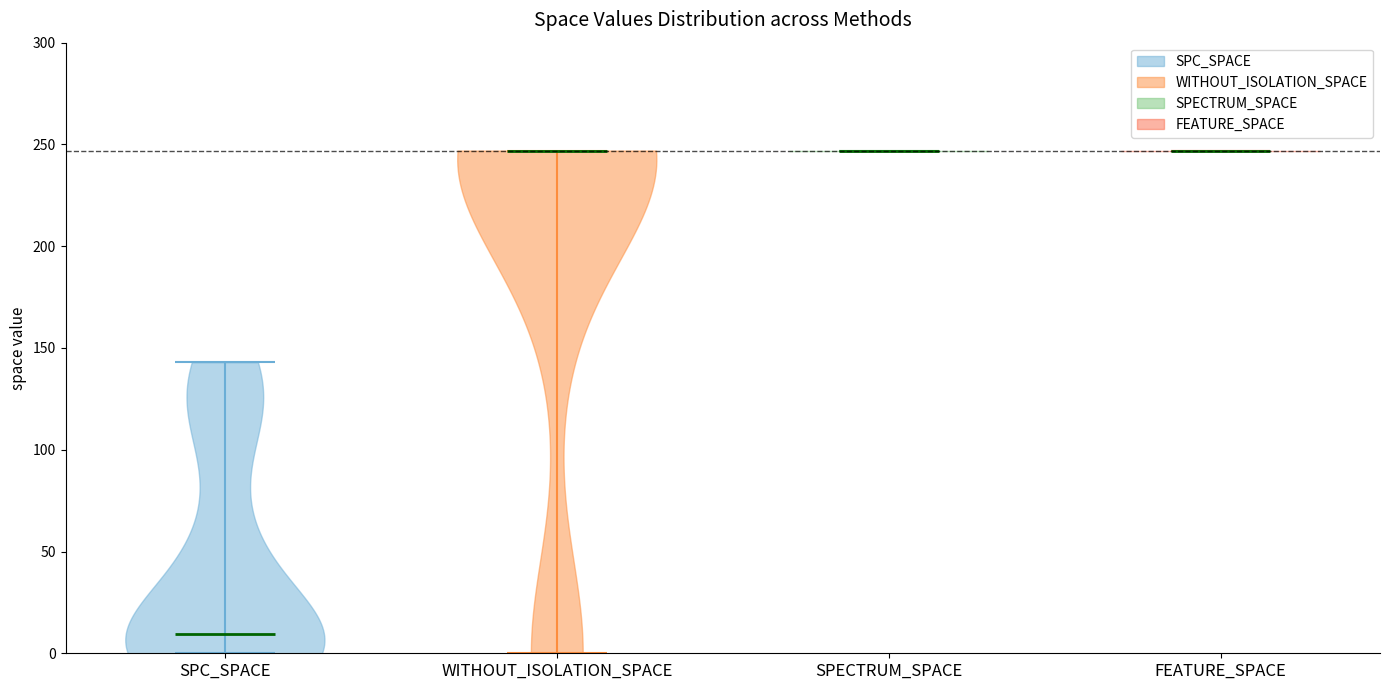

Which violin has the lowest median line?

SPC_SPACE